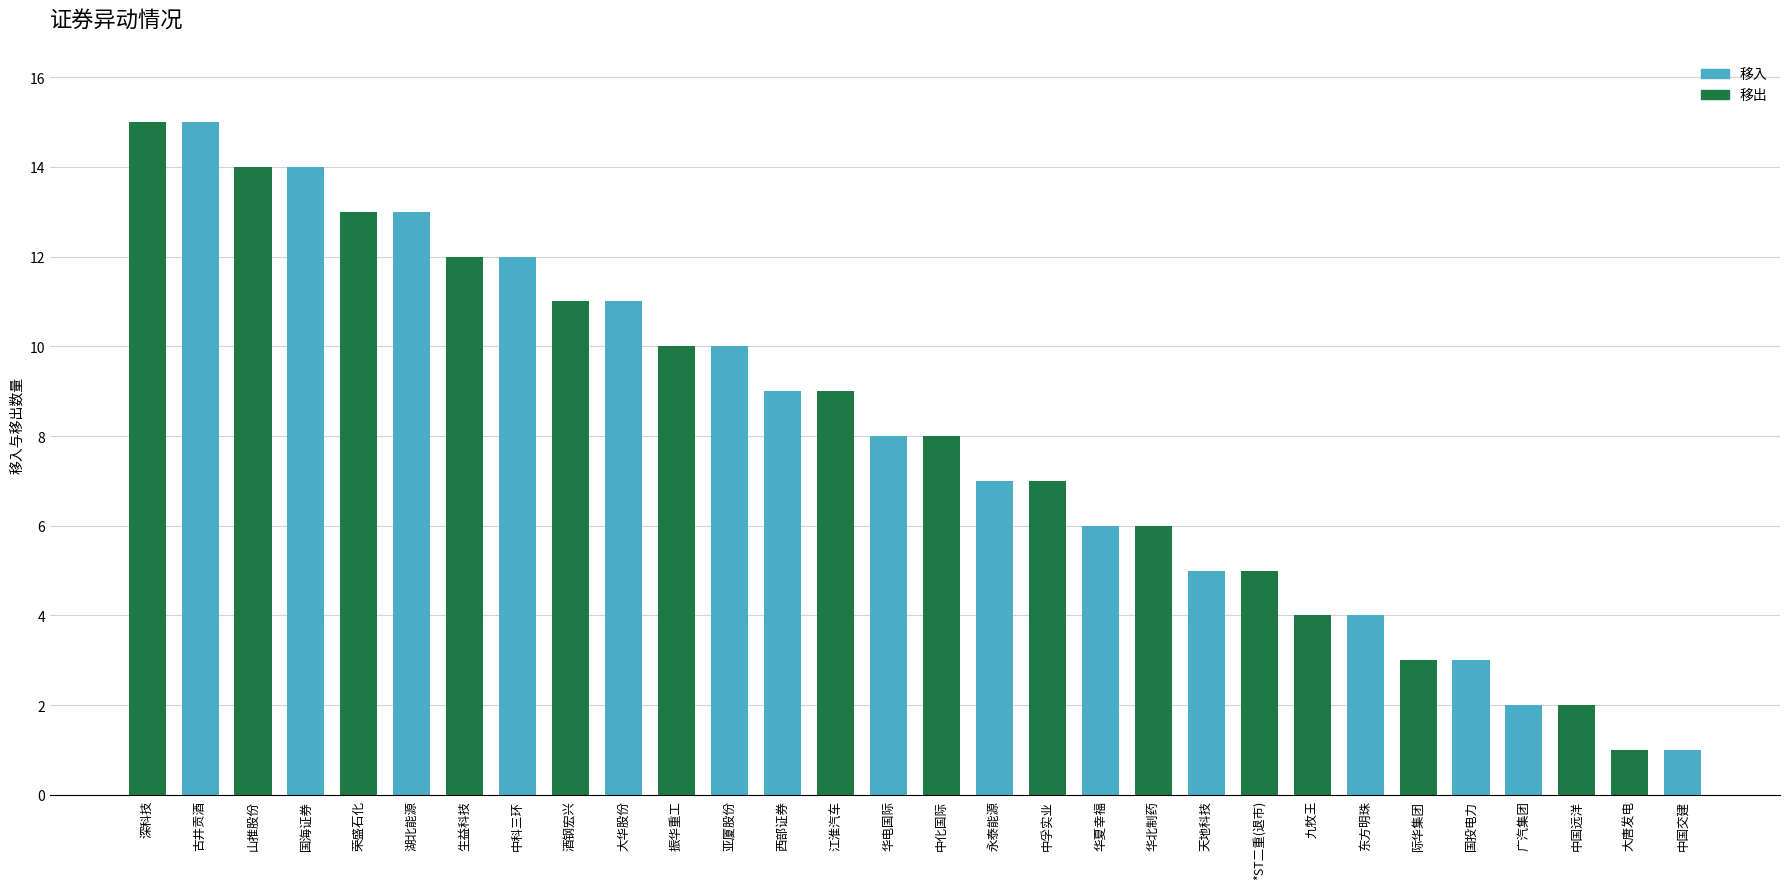

List the labels in order of 移入 value, largest first.

深科技, 山推股份, 荣盛石化, 生益科技, 酒钢宏兴, 振华重工, 西部证券, 华电国际, 永泰能源, 华夏幸福, 天地科技, 九牧王, 际华集团, 广汽集团, 大唐发电